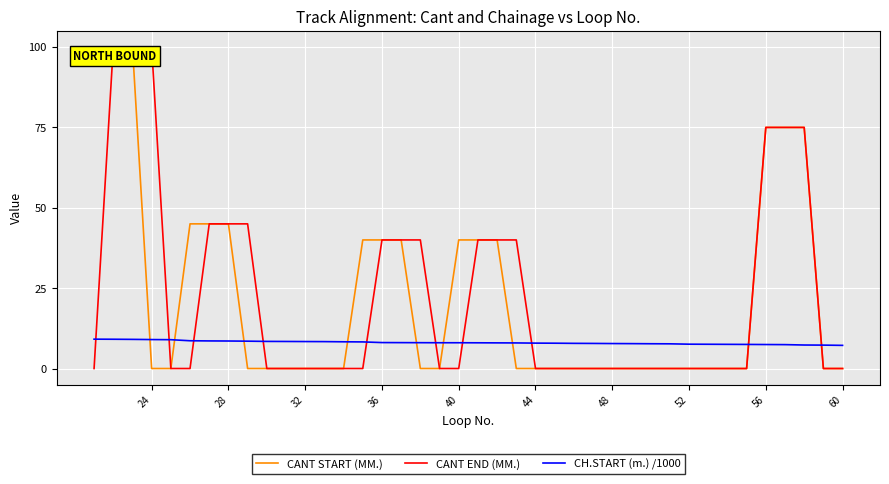

At how many categories does at least one series exceed 44?

11